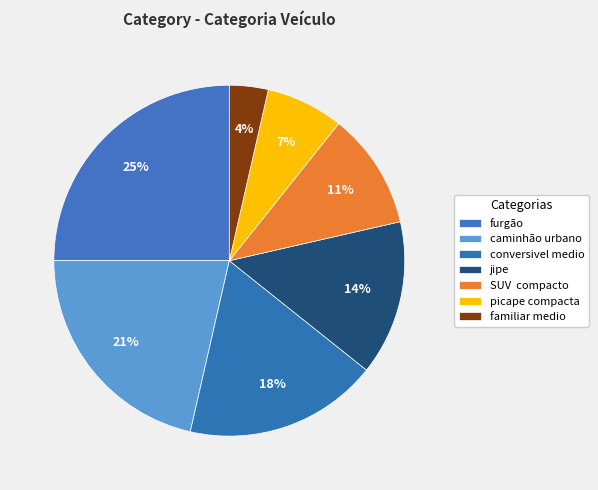

How many segments does this pie chart have?

7